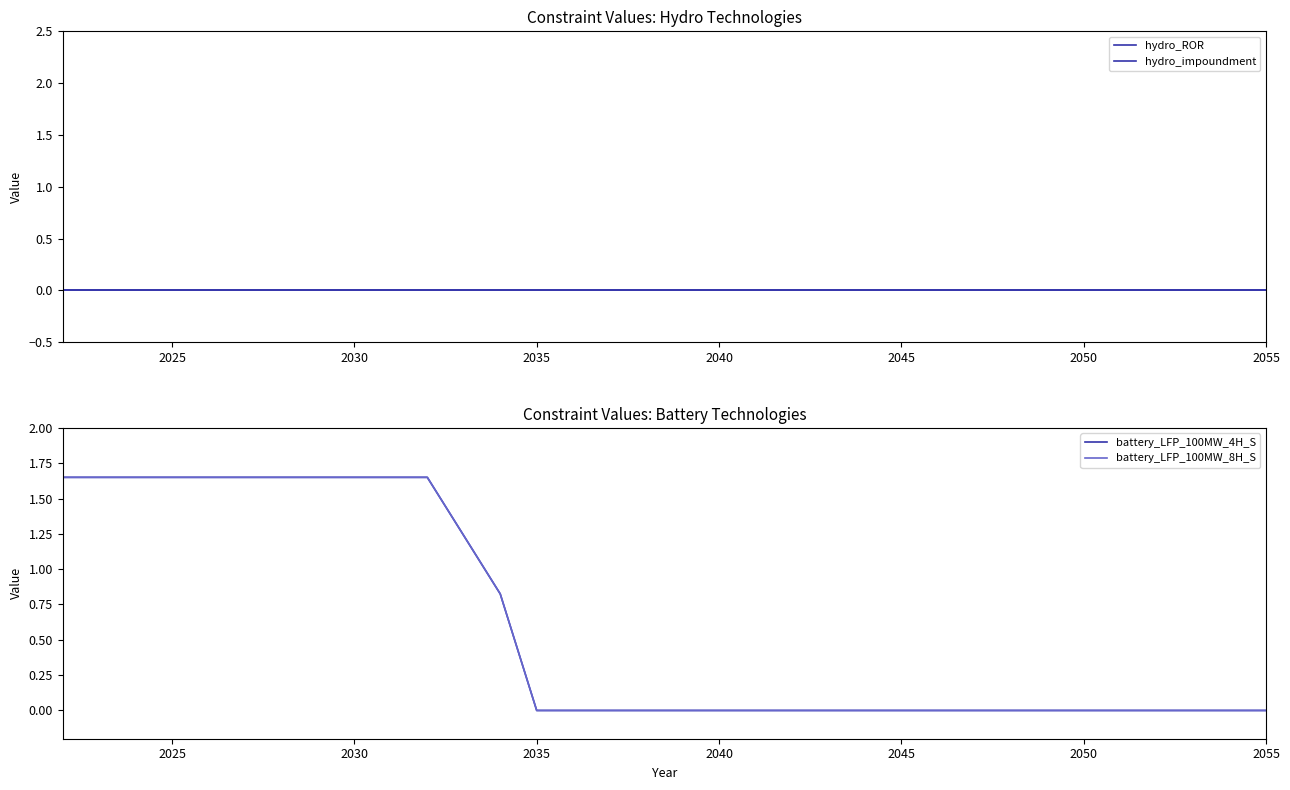

Which series has the largest total across all categories?

battery_LFP_100MW_4H_S